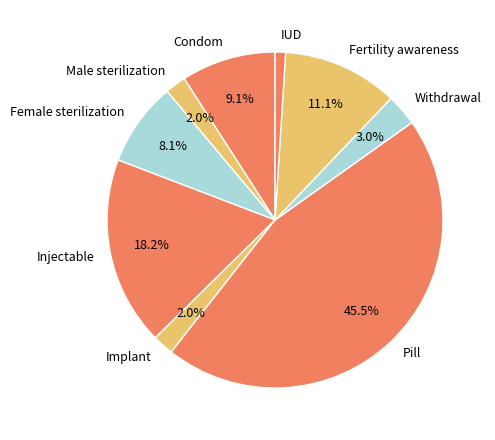

The Male sterilization slice represents 2% of the pie. True or false?

True